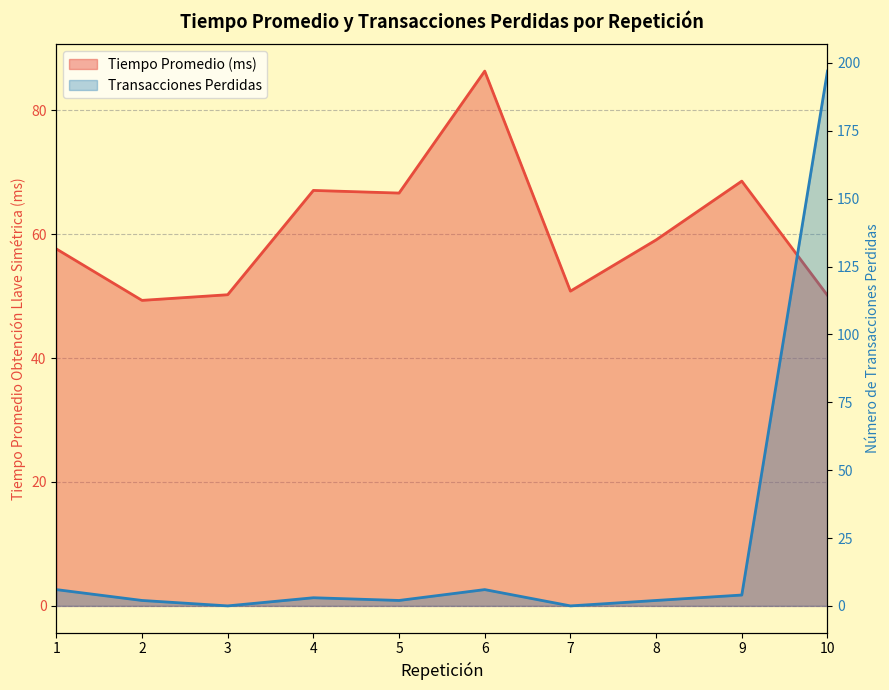

Which has a higher value, 5 or 6?

6